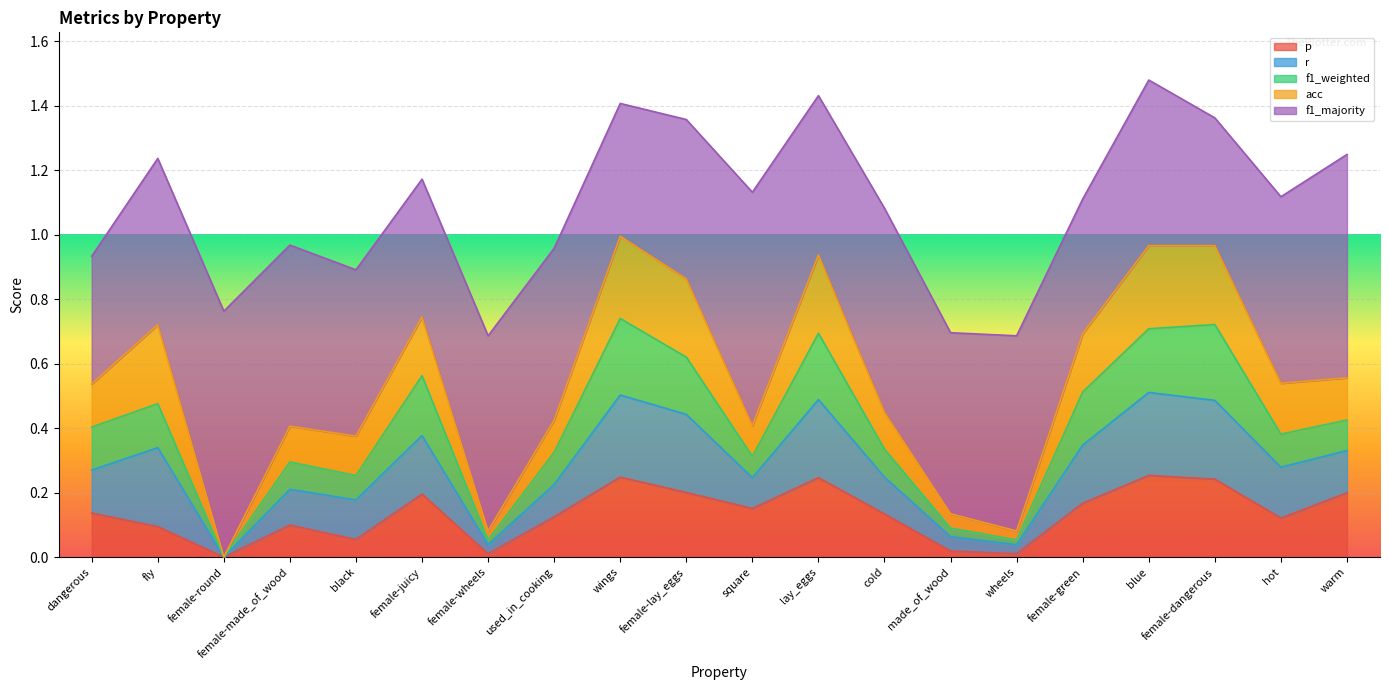

Does the chart display data point markers on the line(s)?

No